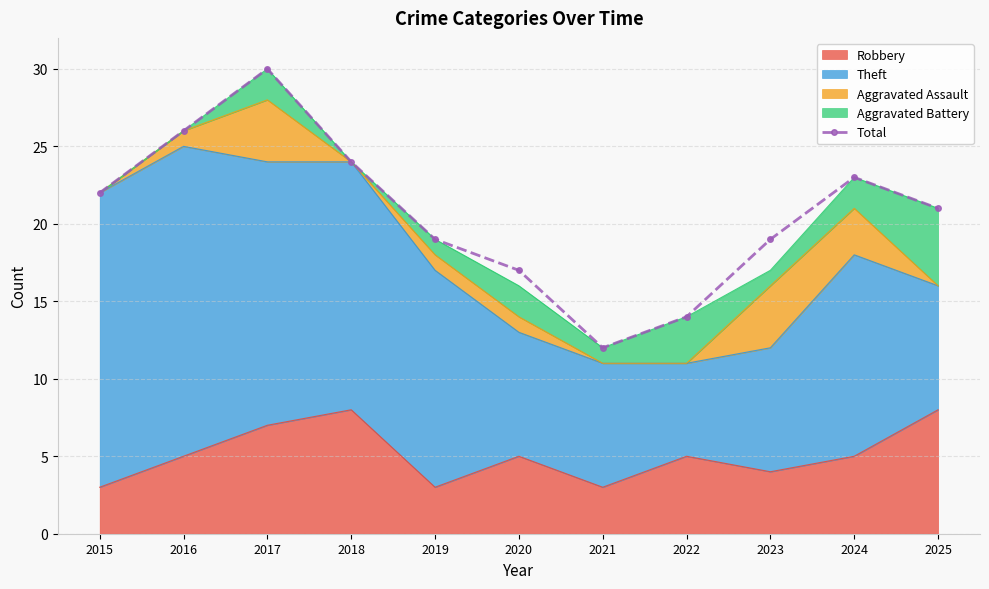

Count the number of categories in the chart.

11